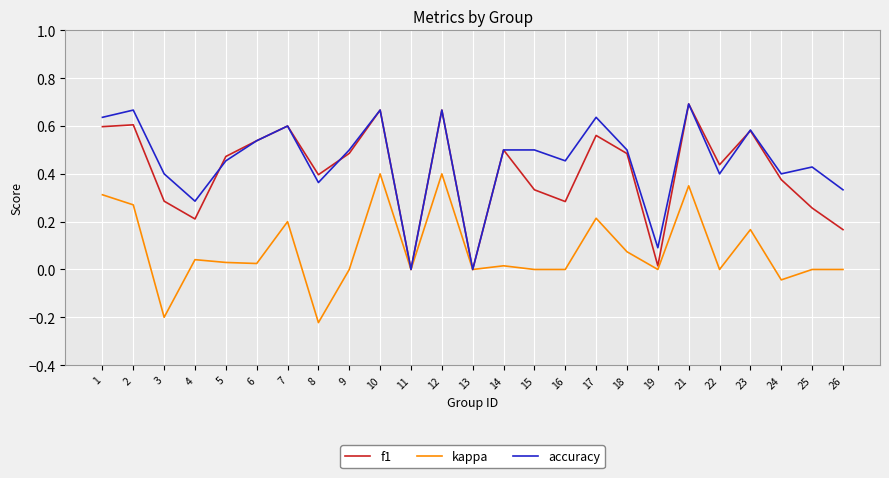

Is the value of kappa at 21 greater than the value of f1 at 26?

Yes